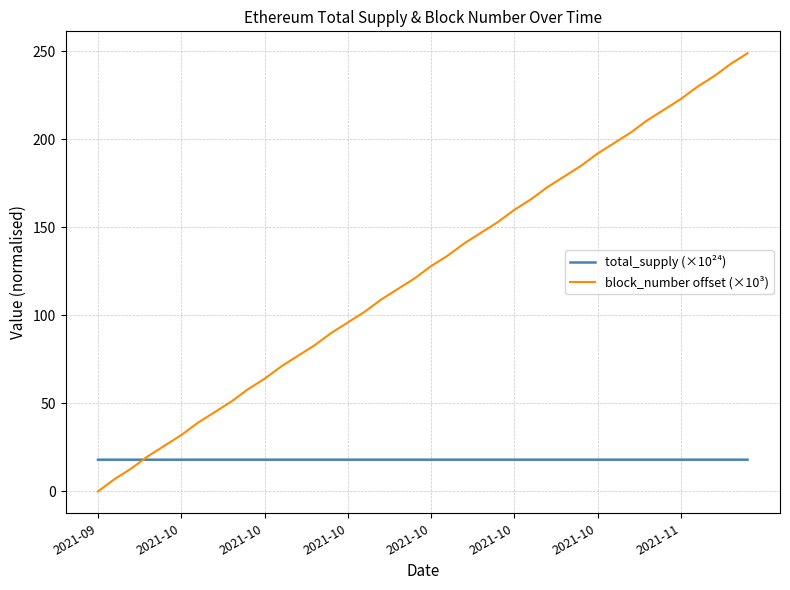

Which series has the widest spread of values?

block_number offset (×10³)